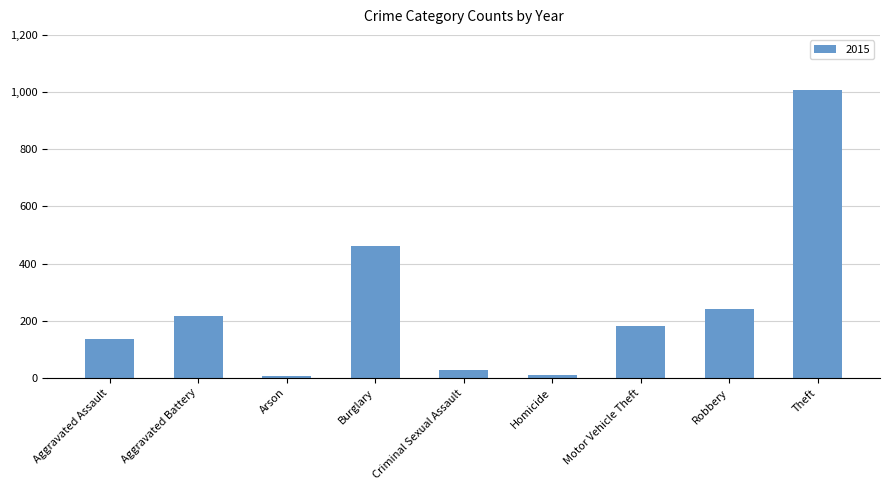

The chart shows a value of 323 at Aggravated Battery. True or false?

False